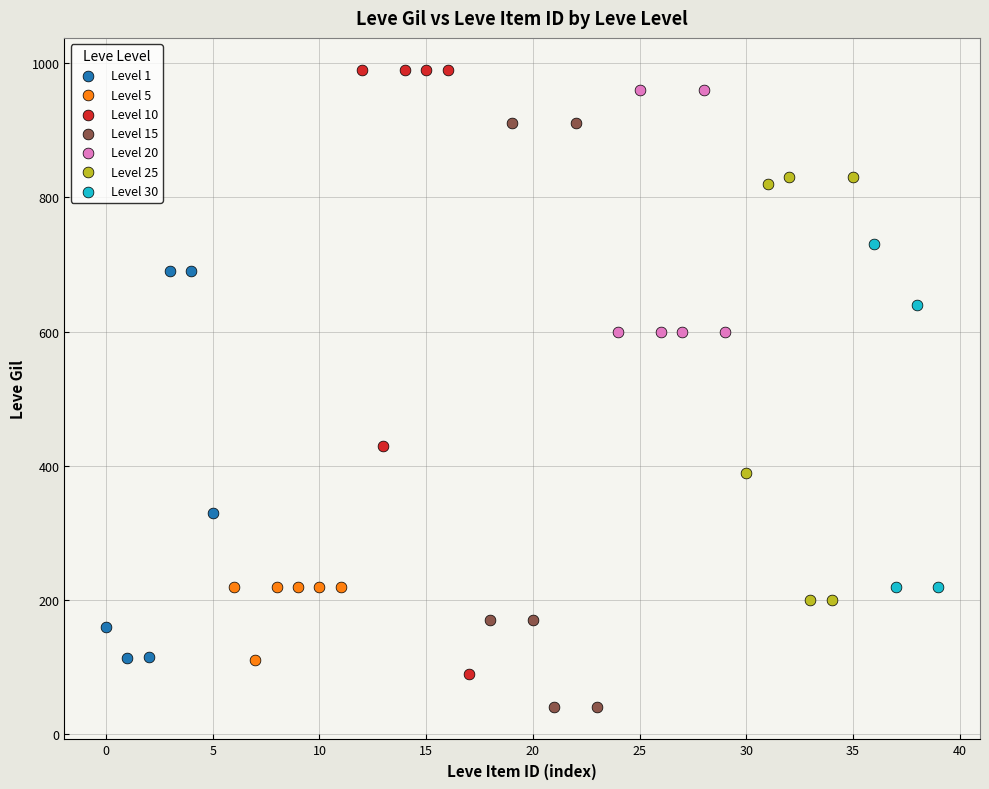

Which series reaches the minimum Y coordinate?

Level 15